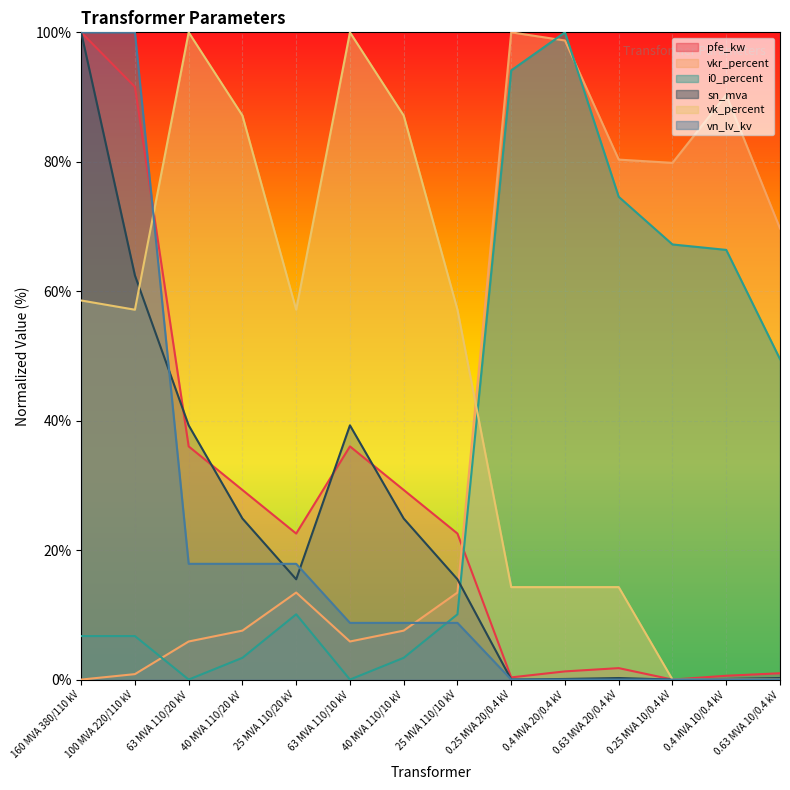

True or false: vkr_percent has a value of 106.3 at 0.25 MVA 10/0.4 kV.

False